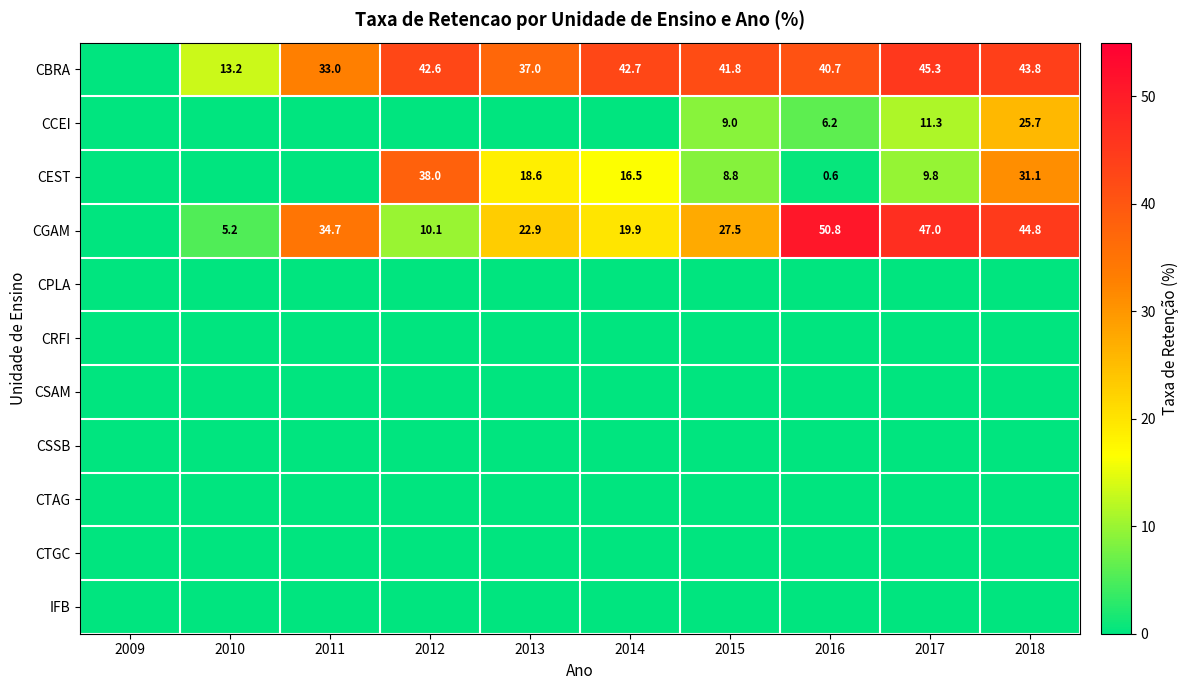

Which category has the highest value across all series?

2016